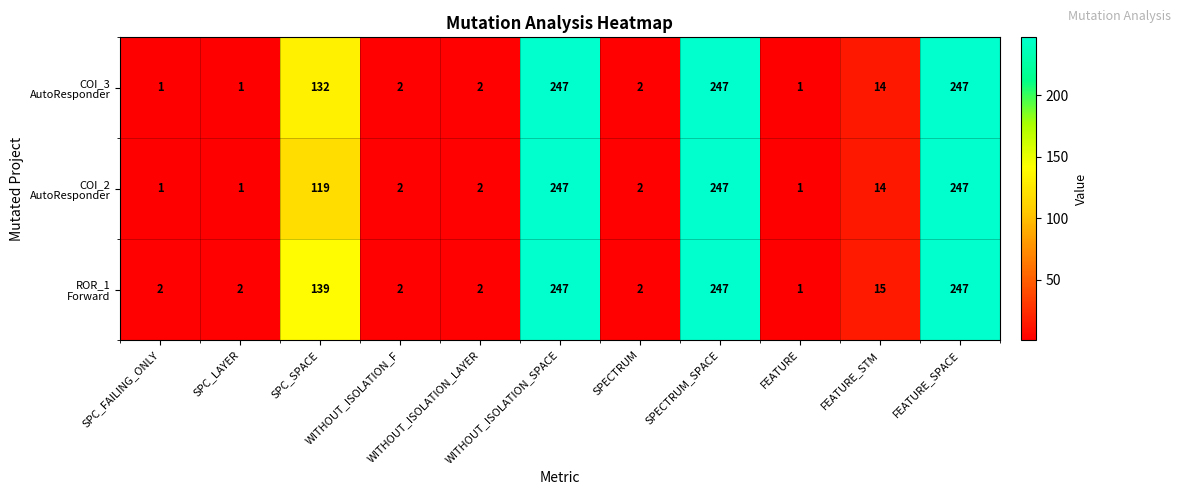

At how many categories does at least one series exceed 202?

3